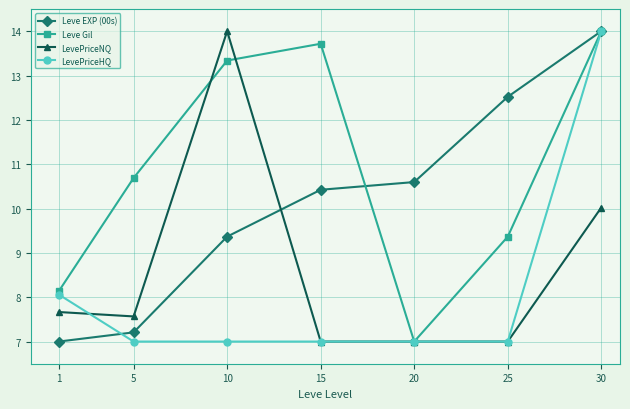

What is the spread (max minus min) of values at 10?

7.0